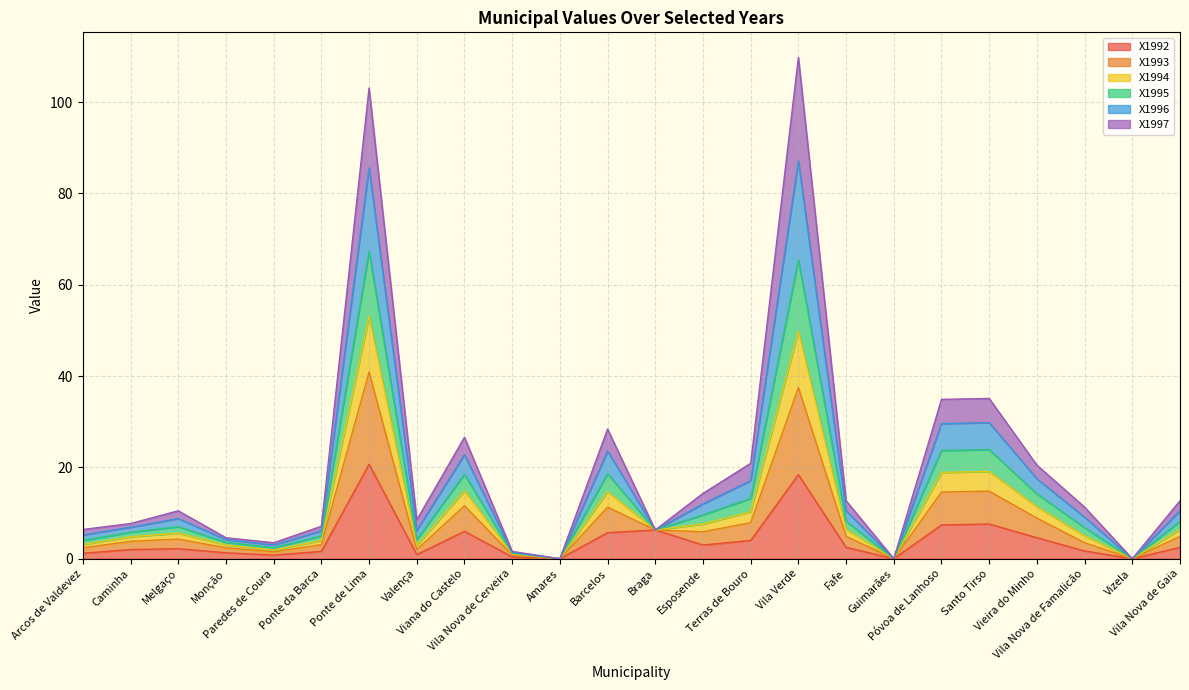

What is the maximum value for X1992?

20.7